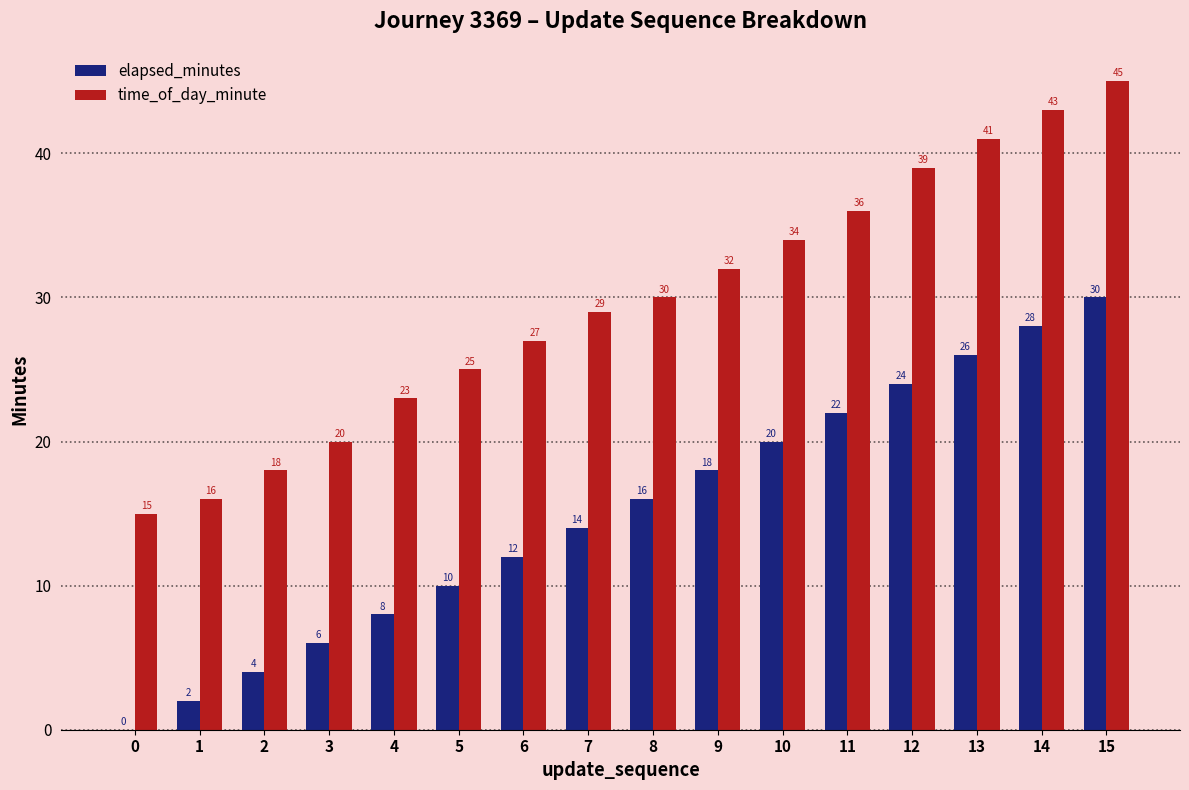

What is the greatest value displayed?

45